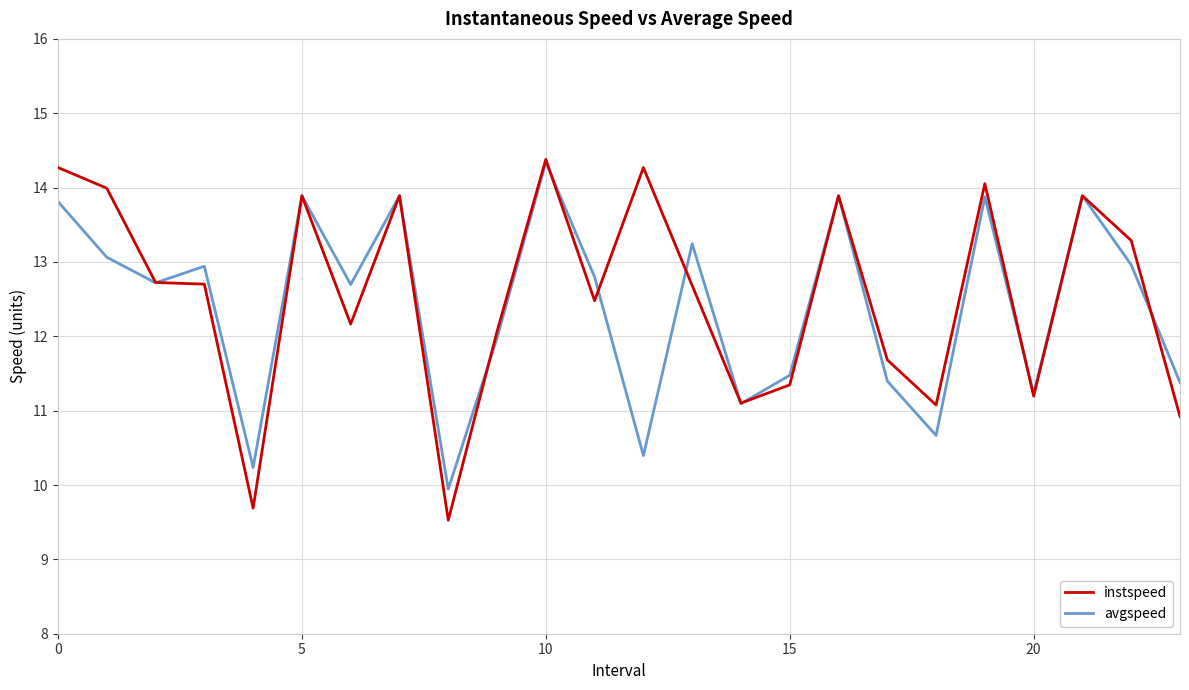

What is the minimum value for instspeed?

9.5